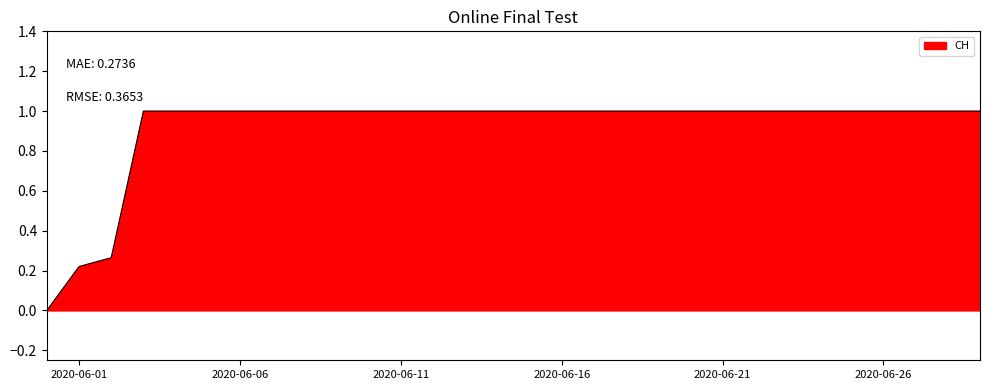

What is the maximum value shown in the chart?

1.0